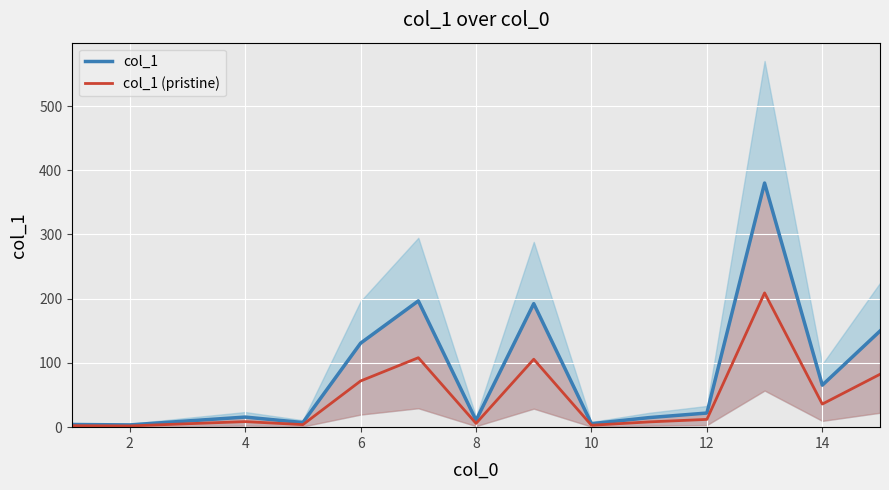

True or false: col_1 (pristine) has a value of 100.1 at 10.

False